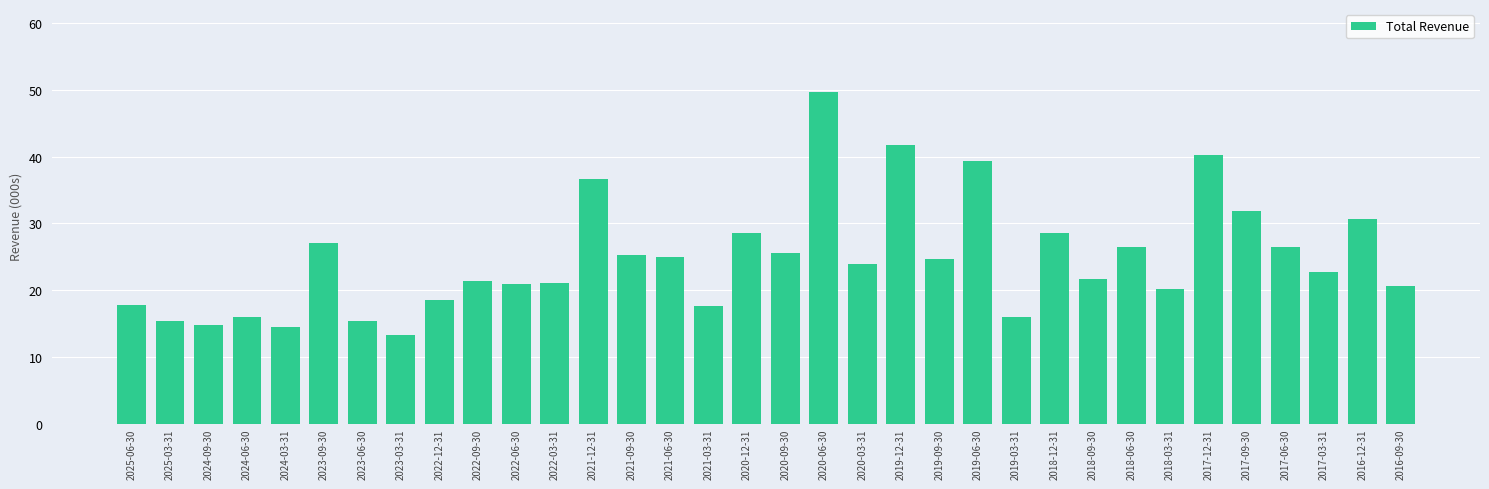

At which category does the chart reach its minimum across all series?

2023-03-31